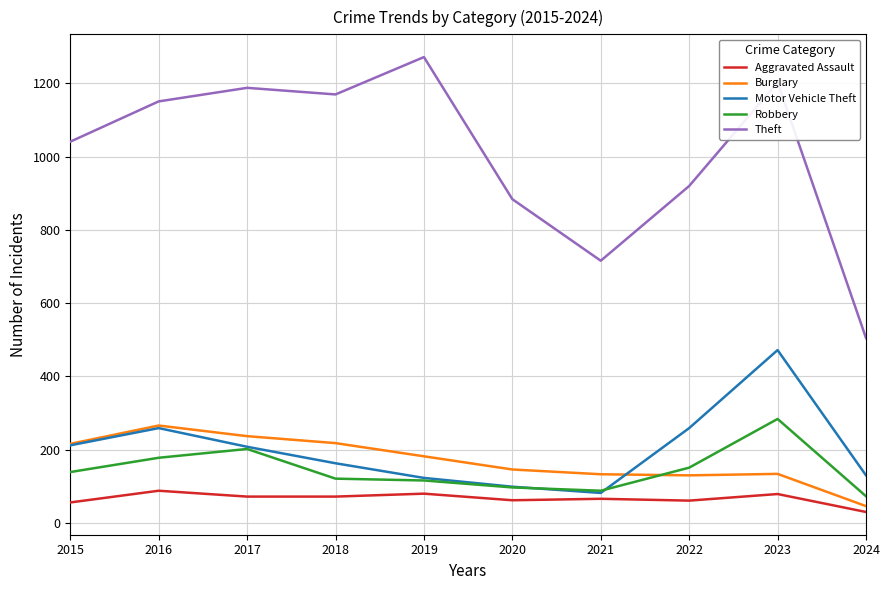

Rank the series at 2018 from lowest to highest value.

Aggravated Assault, Robbery, Motor Vehicle Theft, Burglary, Theft